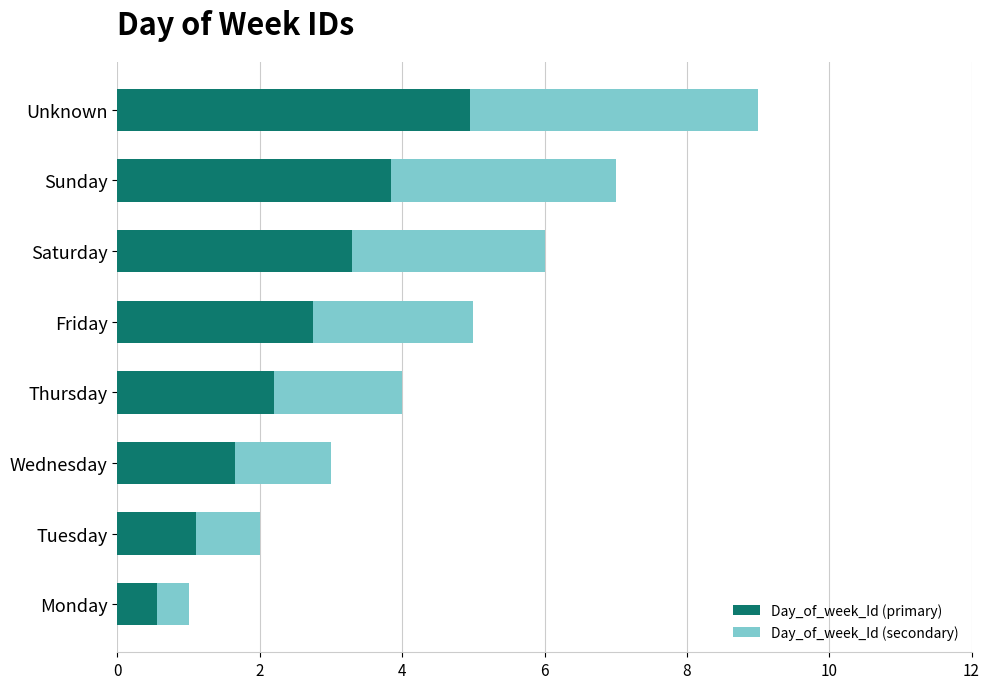

What is the sum of all Day_of_week_Id (primary) values?

20.4